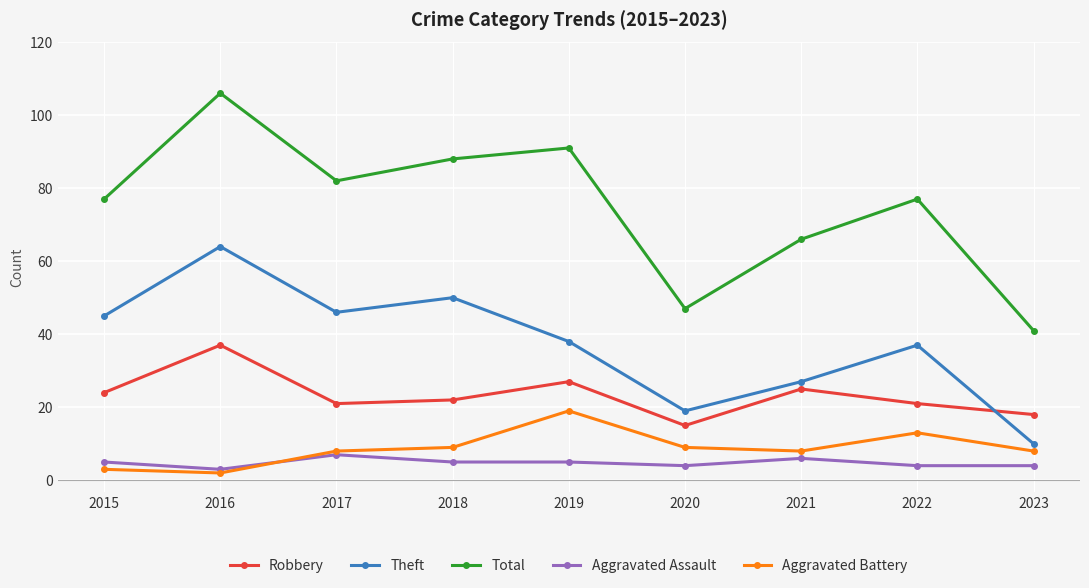

At which category does Aggravated Battery reach its first local peak?

2019